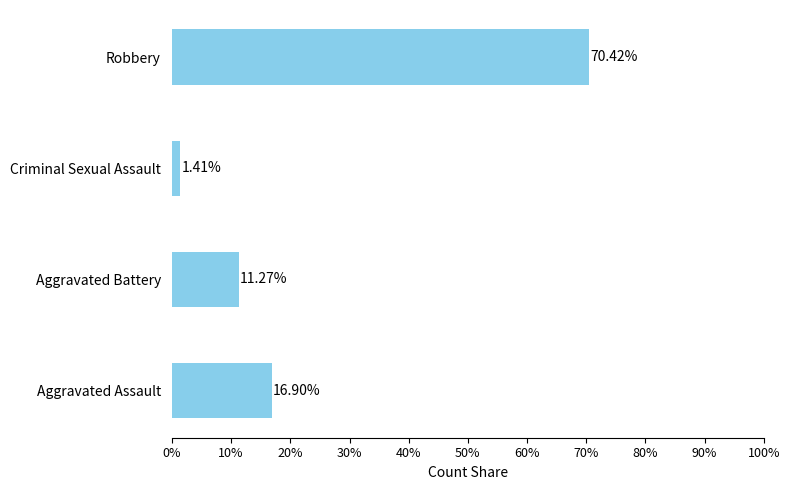

What is the sum of all values?

1.0